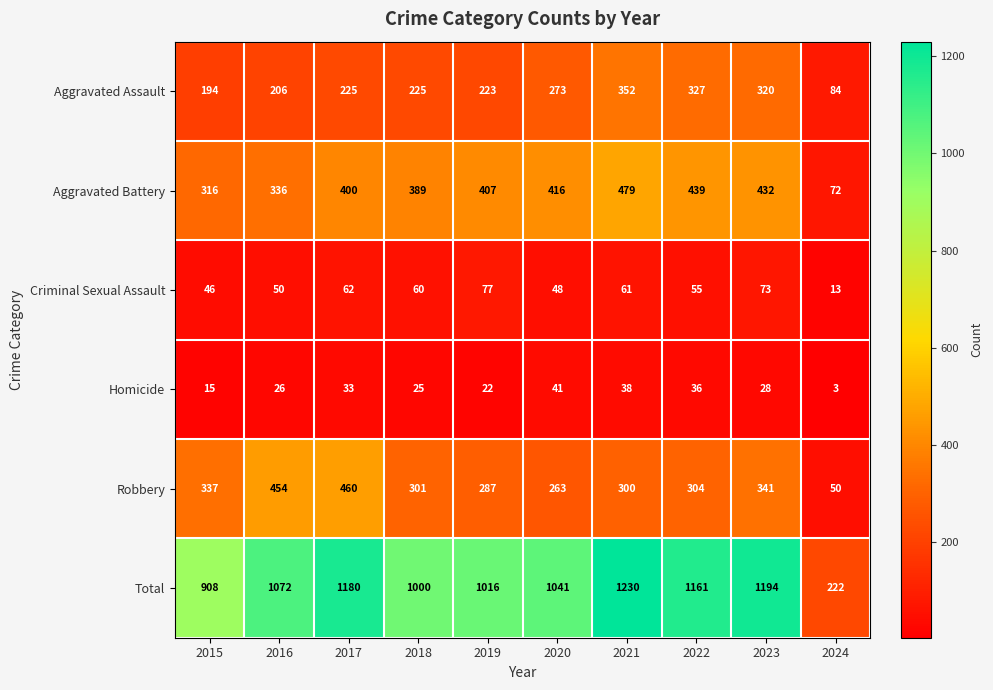

At which label is Aggravated Assault closest to 218?

2019